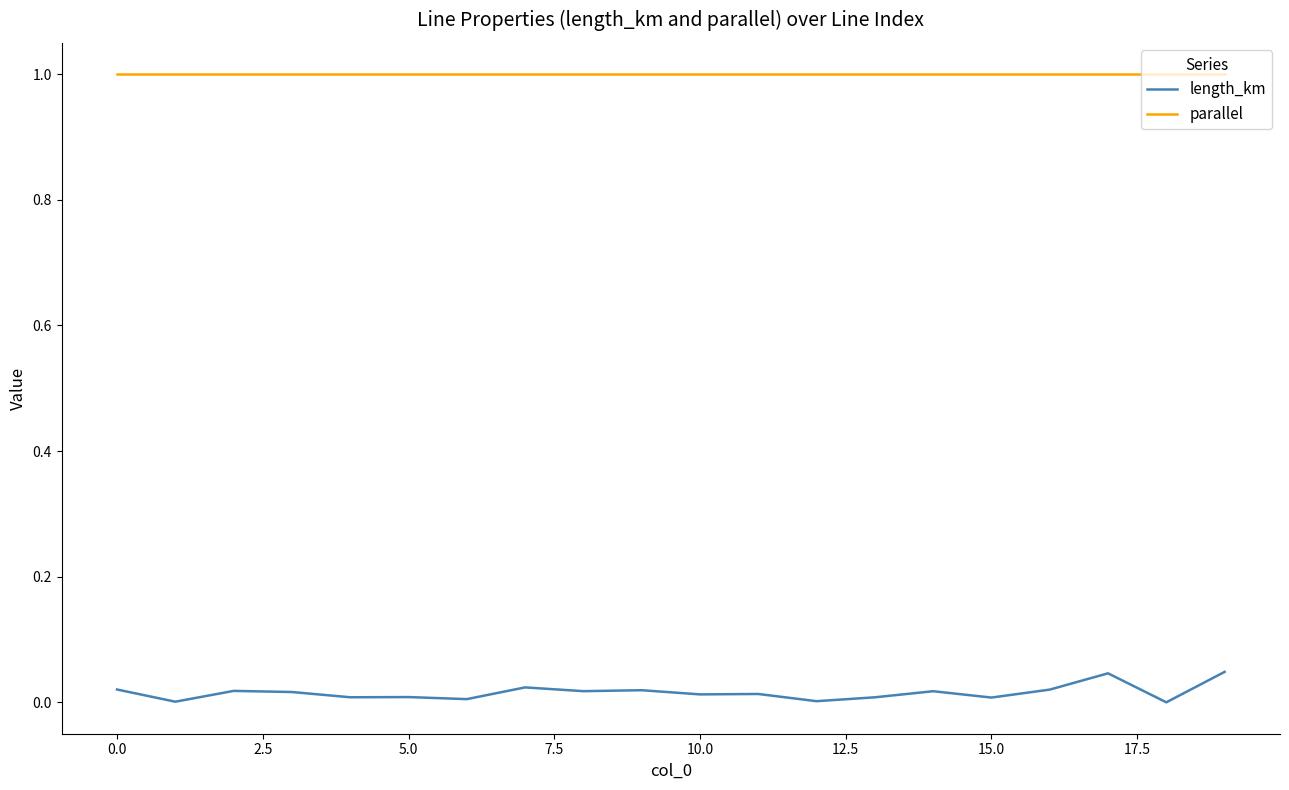

Which series has the widest spread of values?

length_km